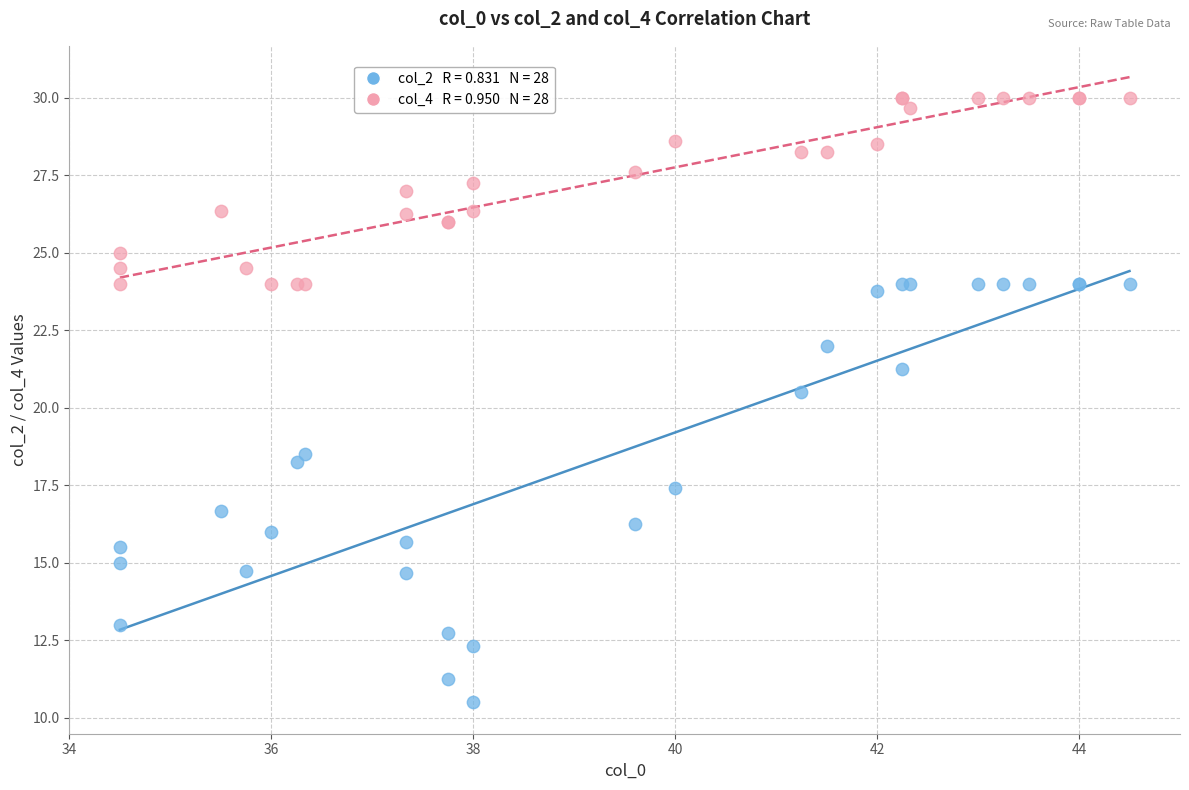

Across all series, what Y value is closest to 20?

20.5